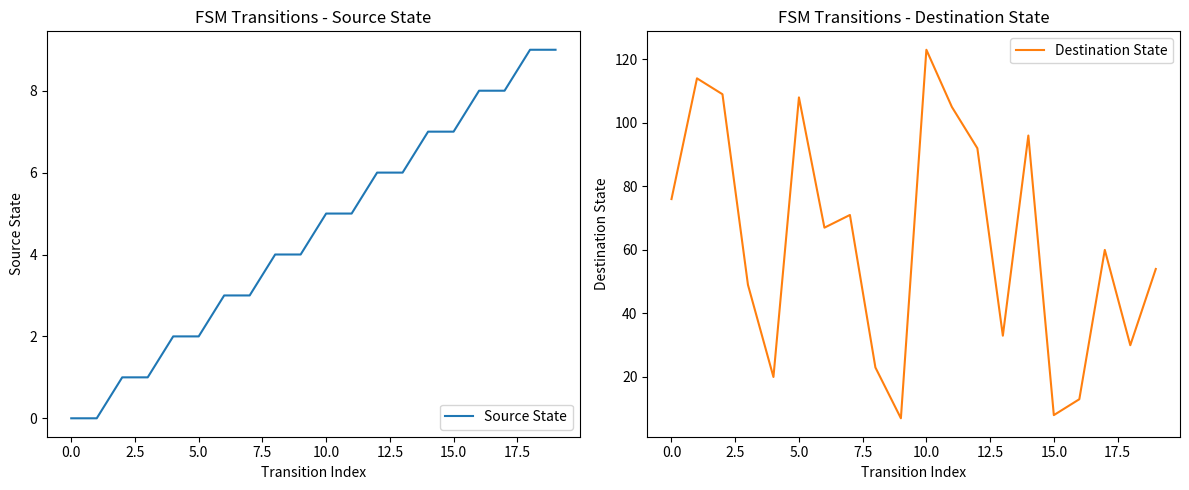

Between 11 and 17, which series saw the biggest shift?

Destination State